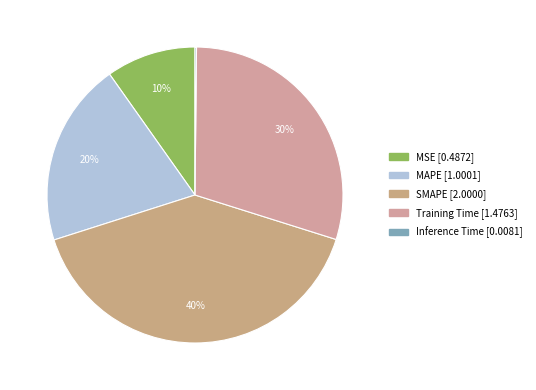

What percentage is the MSE slice, to the nearest percent?

10%